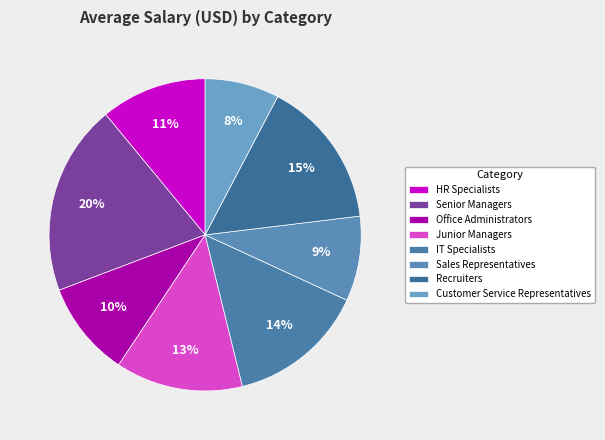

Is it true that Sales Representatives is 9% of the pie?

True